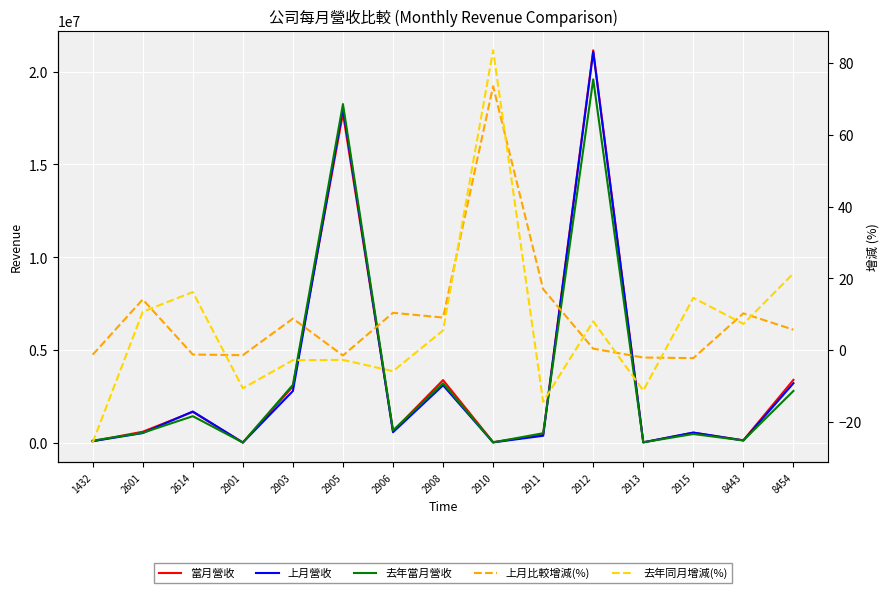

What is the difference between the maximum and minimum values in the 上月營收 series?

21065914.0